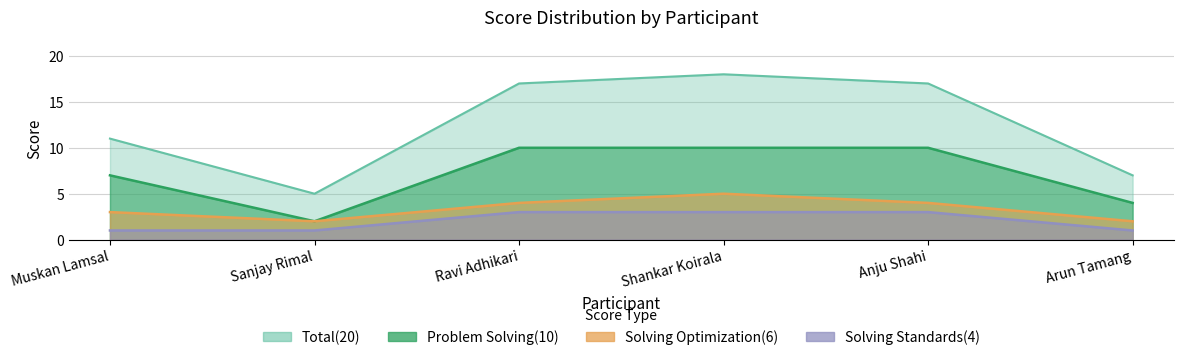

Is the value of Problem Solving(10) at Muskan Lamsal greater than the value of Solving Standards(4) at Sanjay Rimal?

Yes